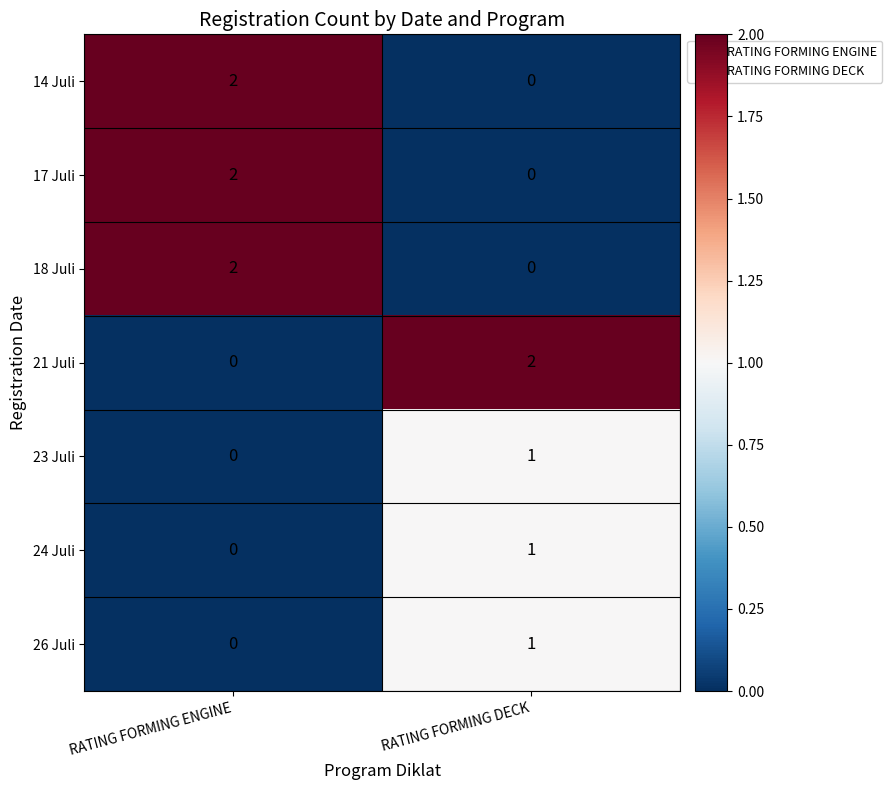

Rank the categories by 18 Juli value from highest to lowest.

RATING FORMING ENGINE, RATING FORMING DECK